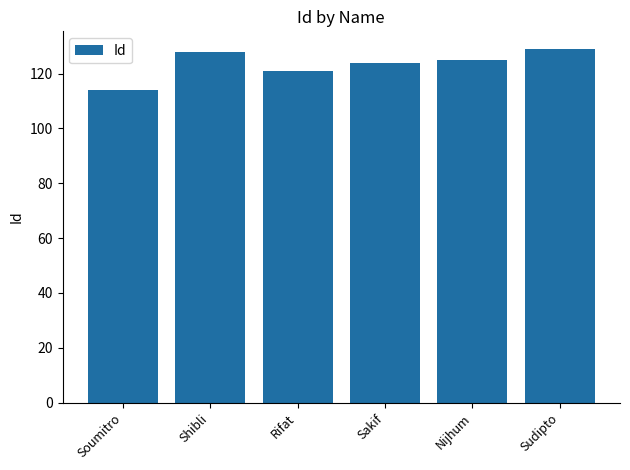

What is the sum of the values at Shibli and Rifat?

249